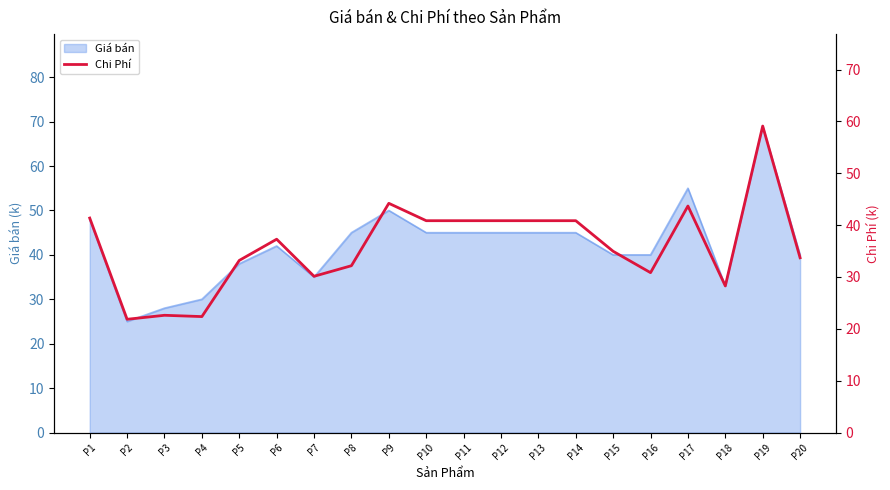

The Giá bán series shows 50 at P9. True or false?

True